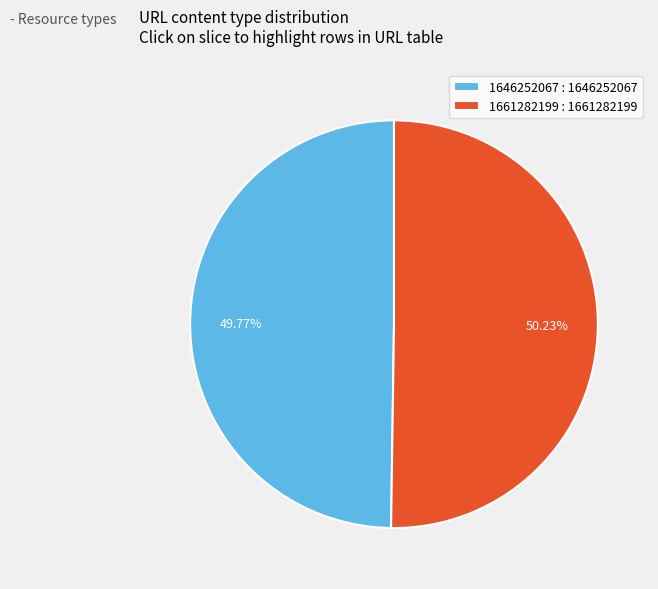

To the nearest percent, what is the difference between the 1661282199 and 1646252067 slice percentages?

0%